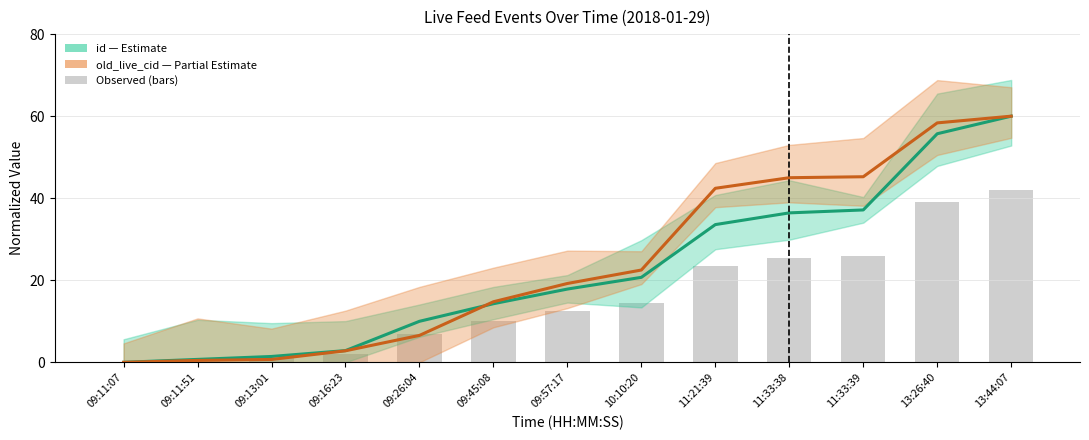

How many data points in old_live_cid (Partial) are less than 19?

6